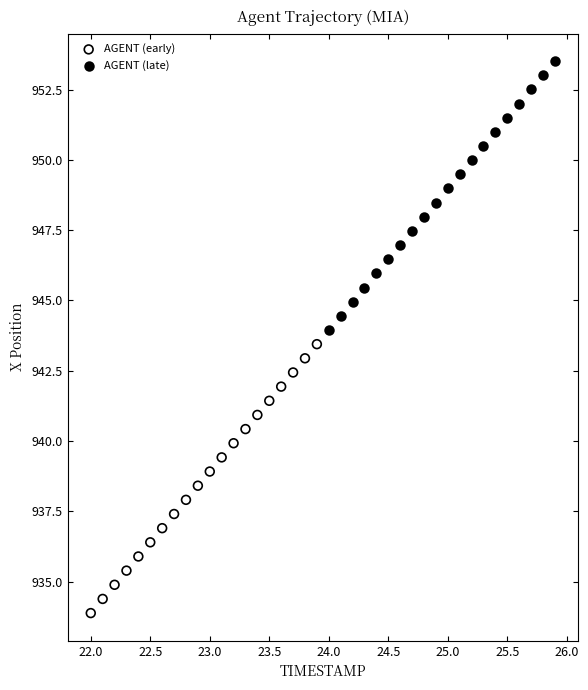

Which series reaches the maximum Y coordinate?

AGENT (late)